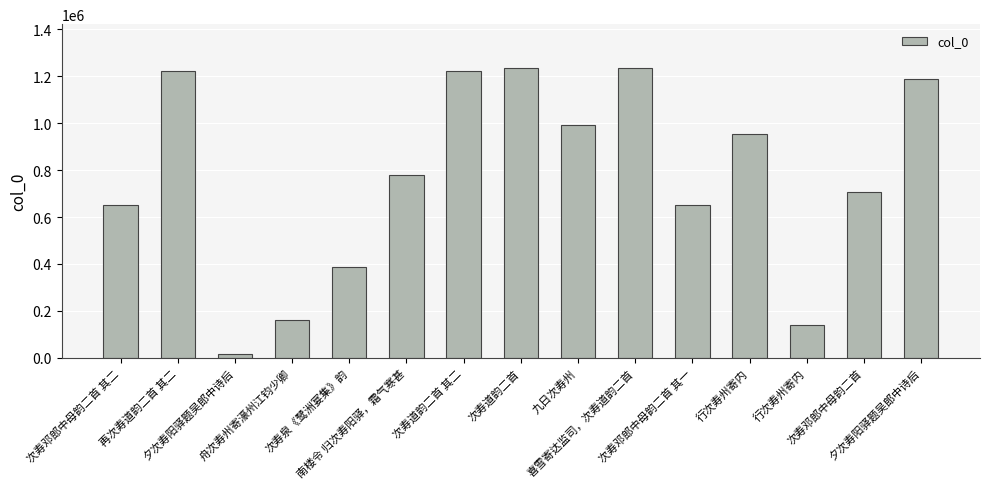

Is it true that the value at 次寿泉《鹭洲宴集》韵 is 238524?

False